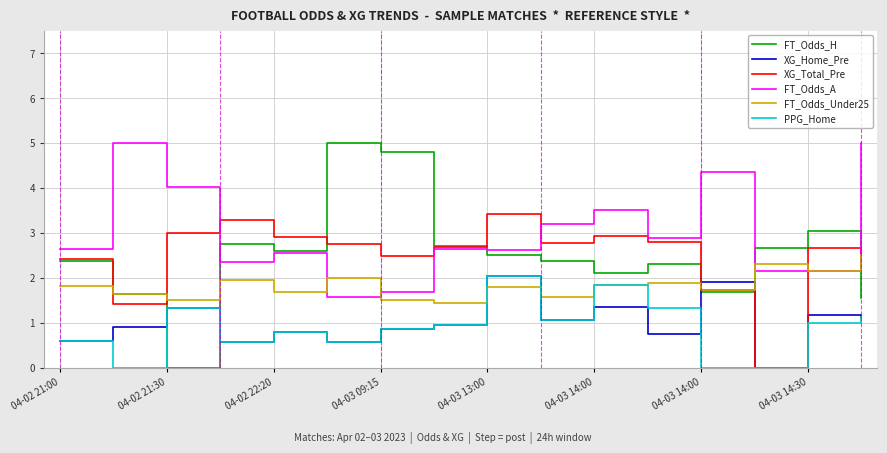

Which series has the largest total across all categories?

FT_Odds_A